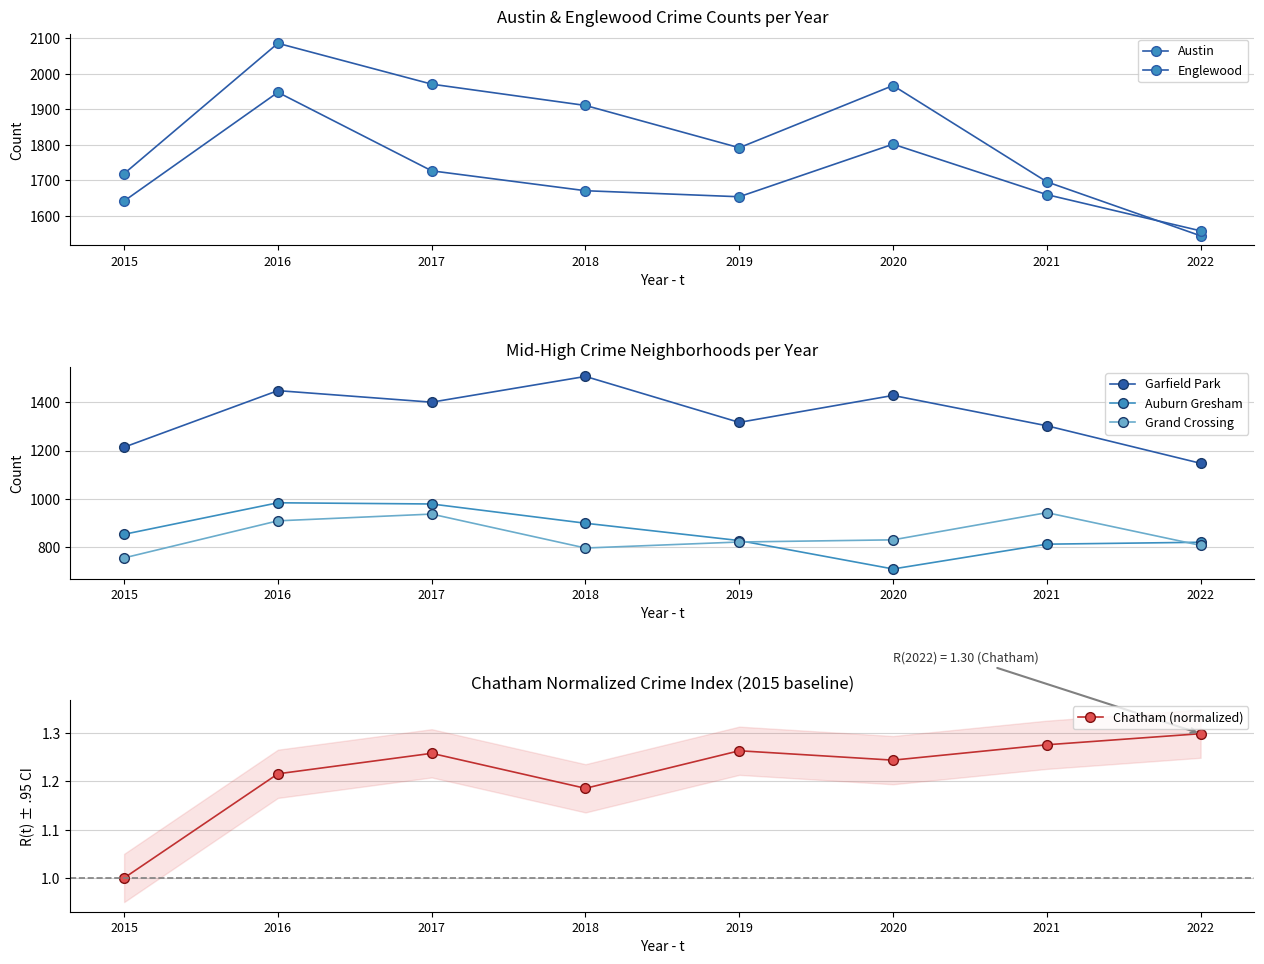

Where is the first local maximum for Austin?

2016